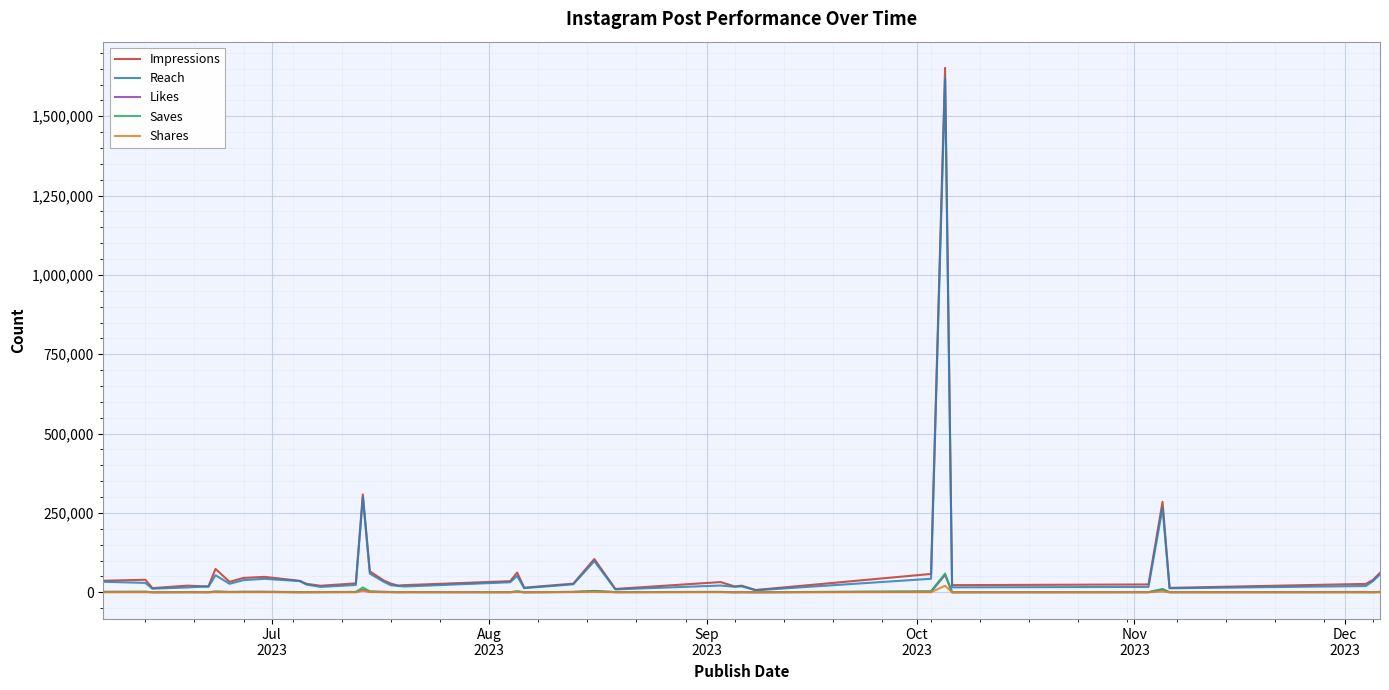

Which series has the widest spread of values?

Impressions